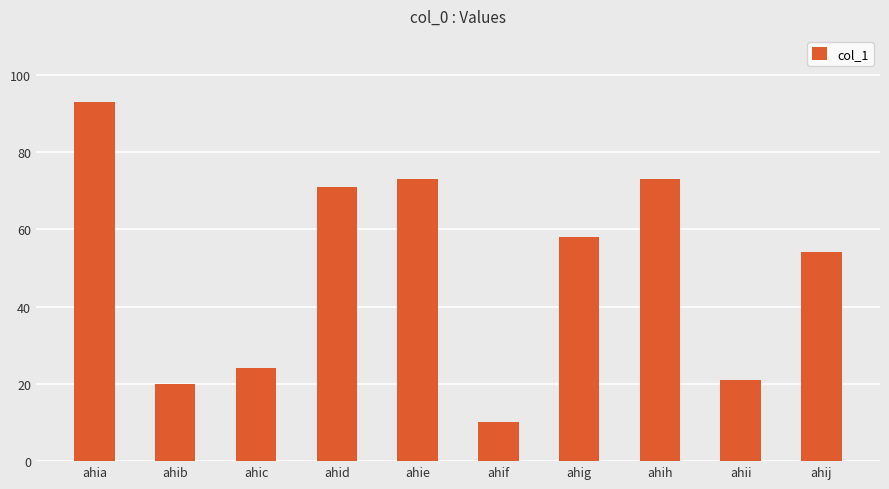

How many data points does each series have?

10